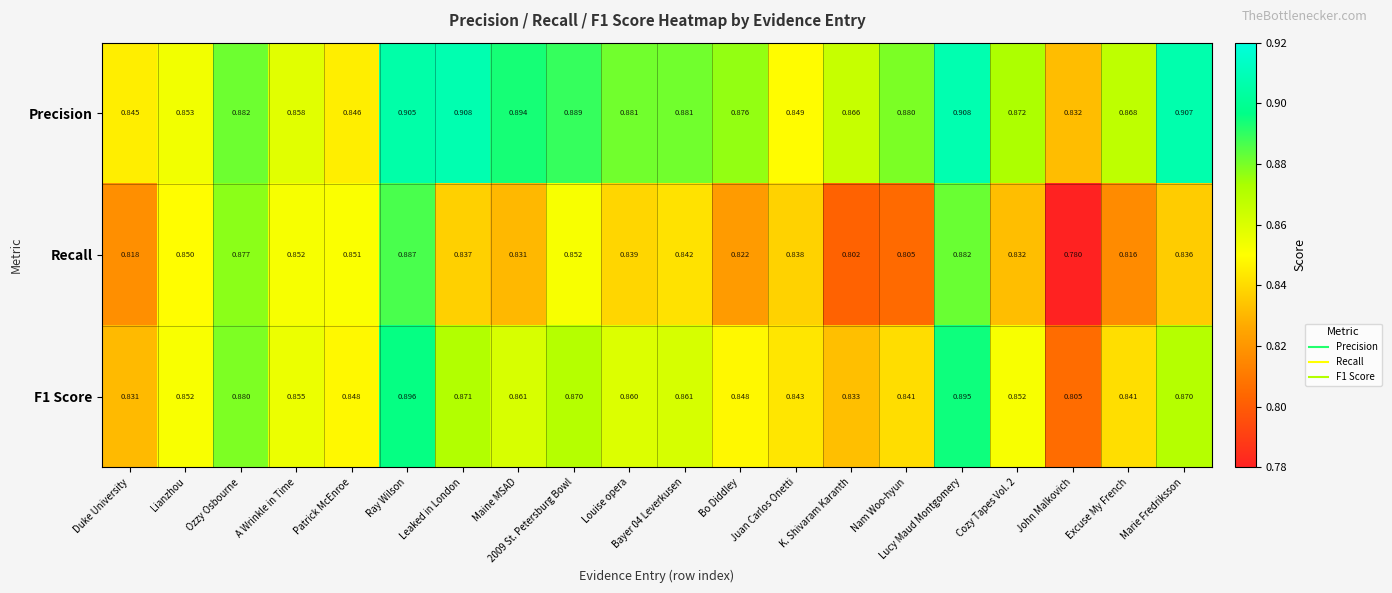

Which series has the widest spread of values?

Recall